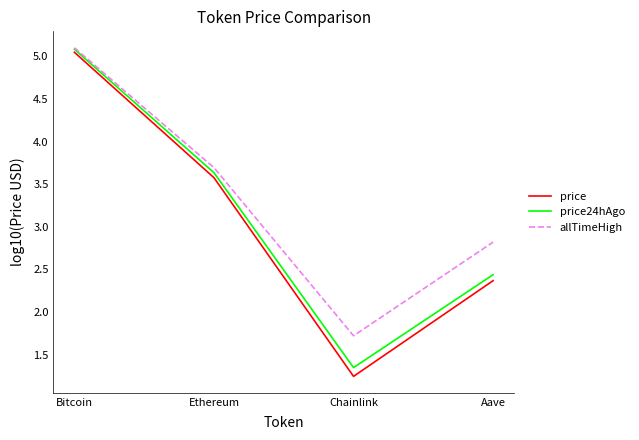

Between Chainlink and Aave, which series saw the biggest shift?

price